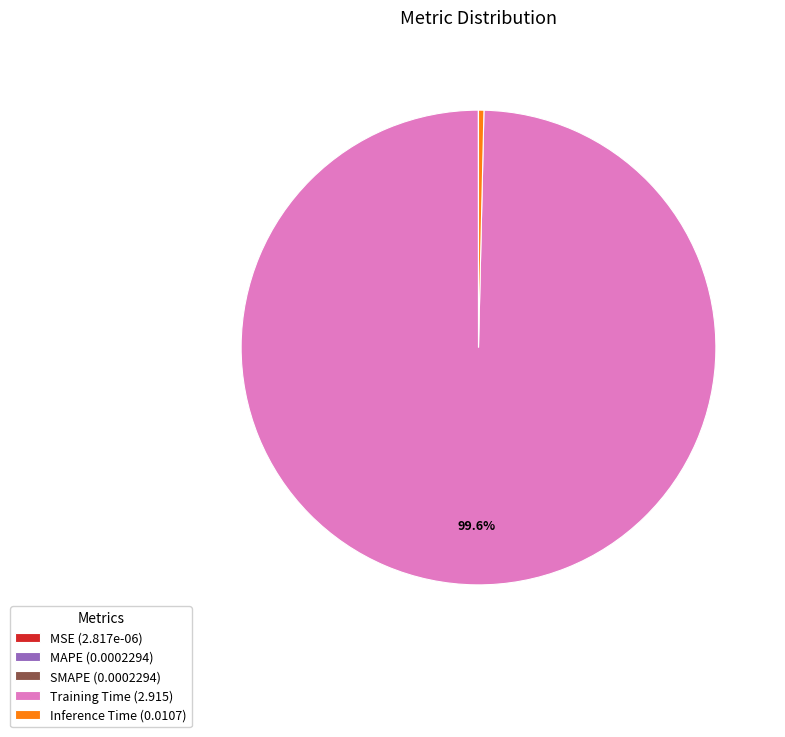

Does Training Time (2.915) account for over 50% of the chart?

Yes